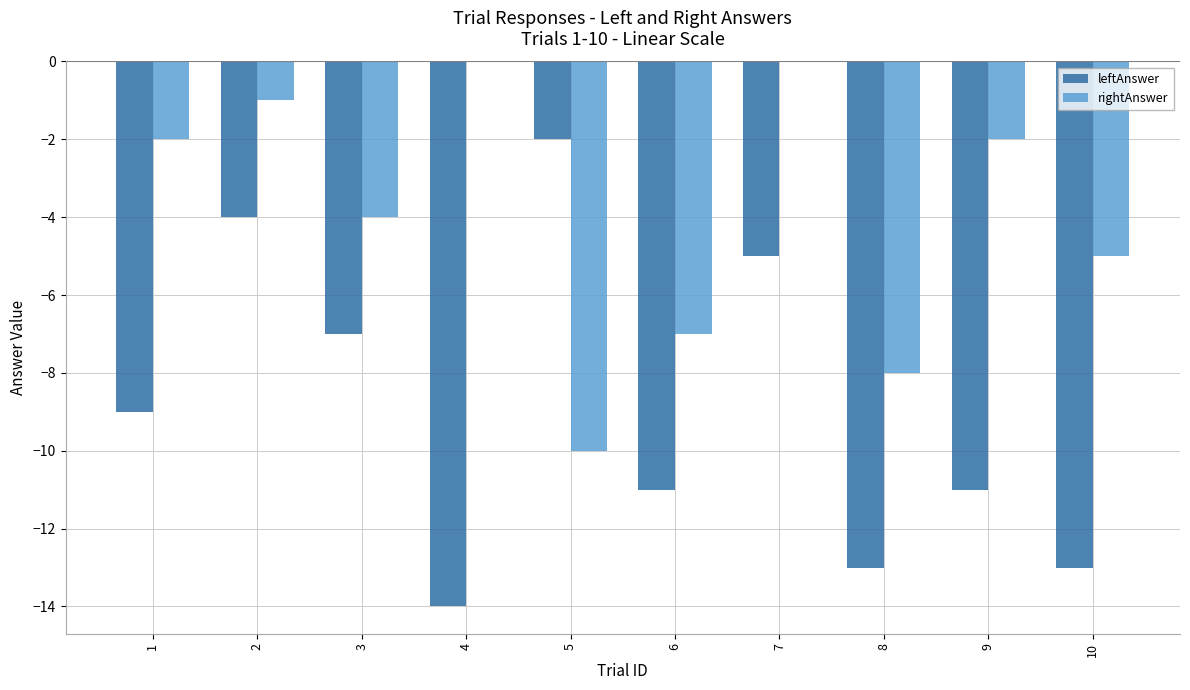

The value of rightAnswer at 9 is -3. True or false?

False